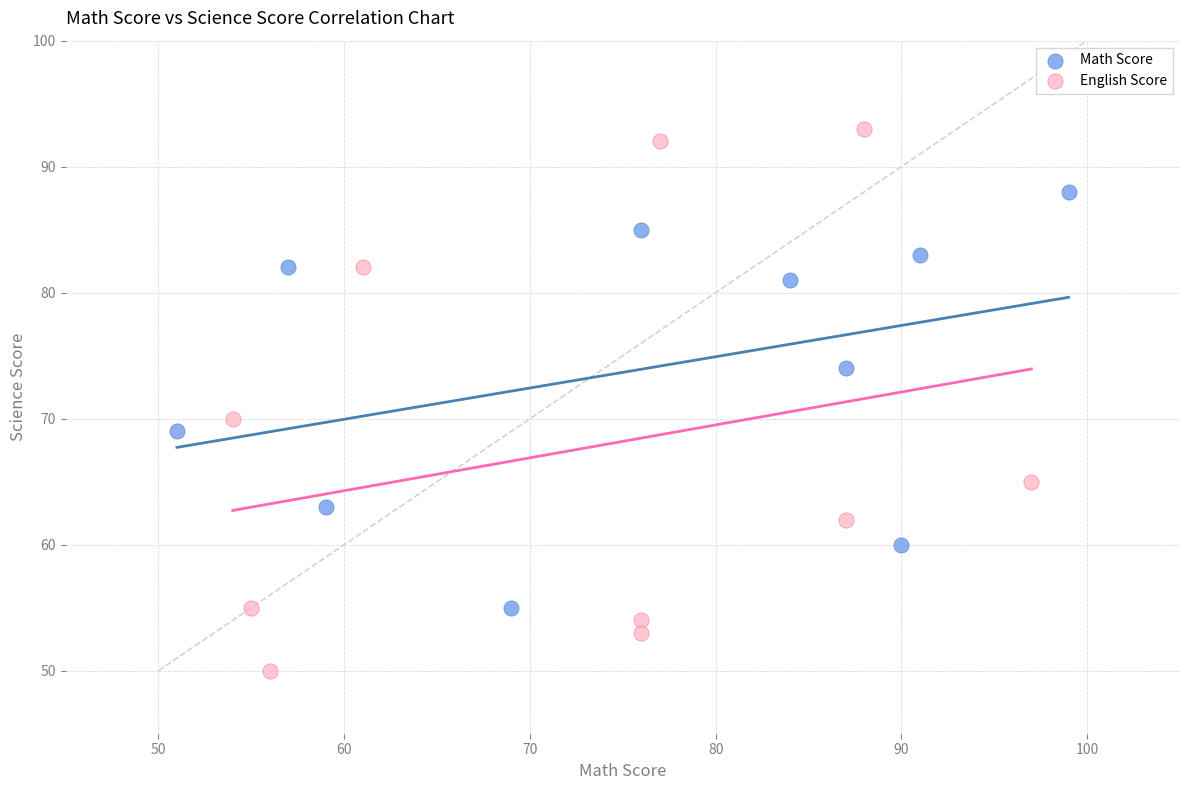

What are all the series names shown in the legend?

Math Score, English Score